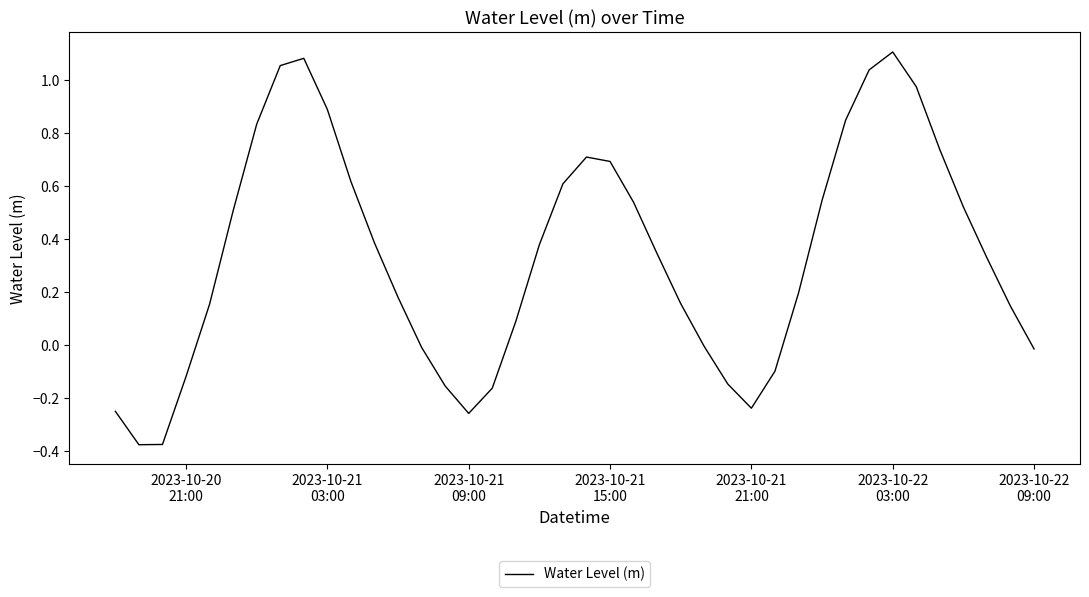

How many interior local valleys (lower than both neighbors) does the data have?

3